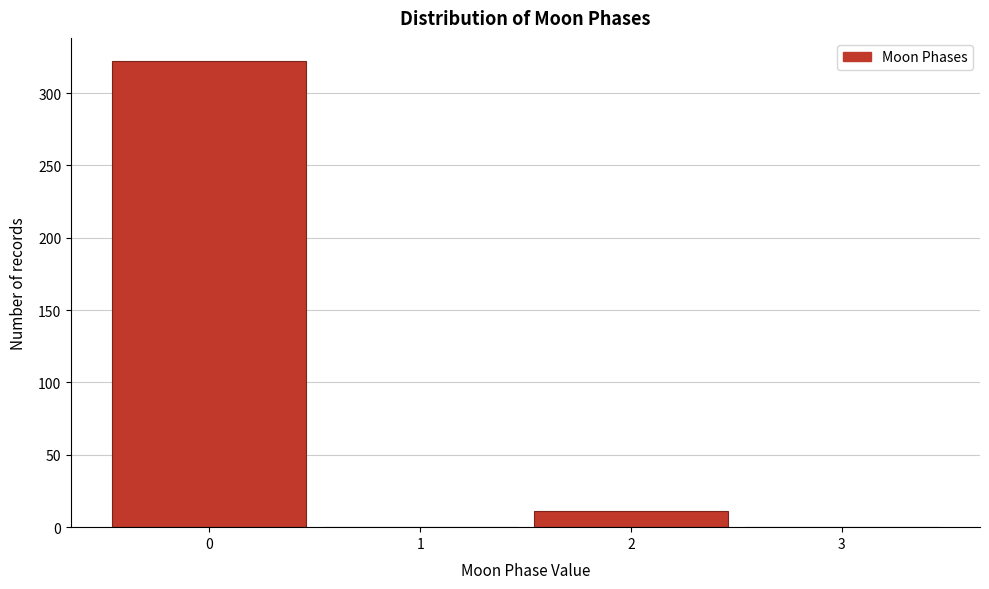

Reading left to right, what are all the values shown in this chart?

0=322	1=0	2=11	3=0